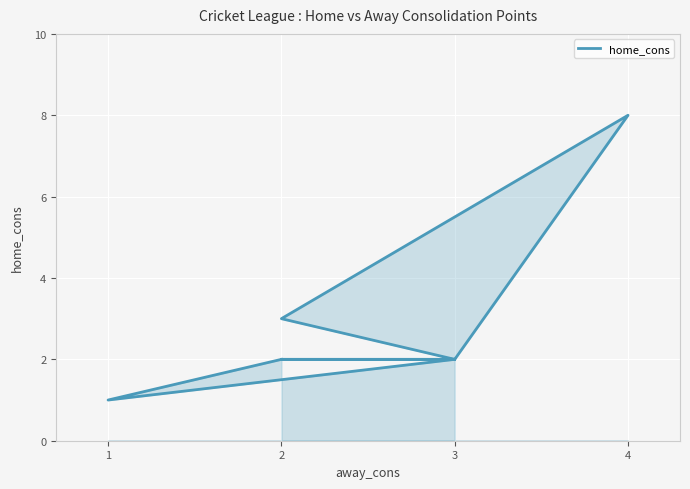

What is the smallest value displayed?

1